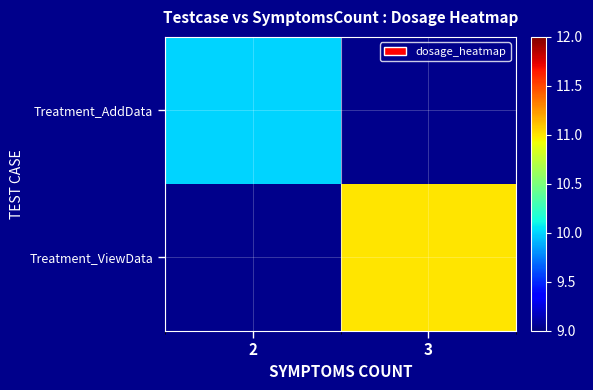

Which label corresponds to the smallest value in the chart?

2